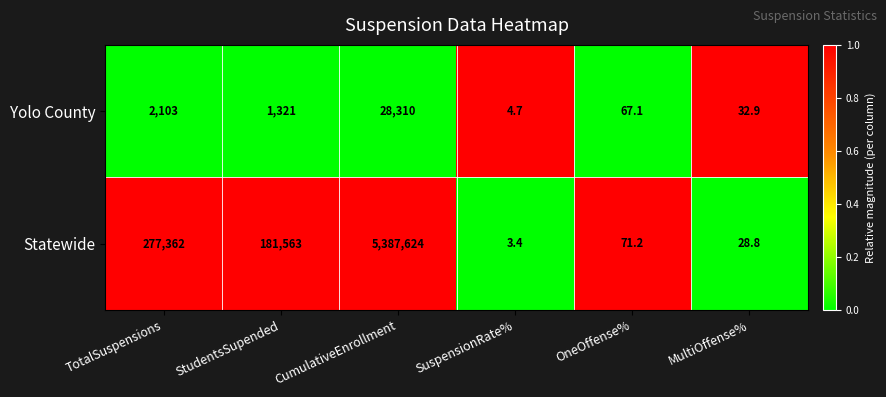

List the series in order of their peak value, highest first.

Statewide, Yolo County